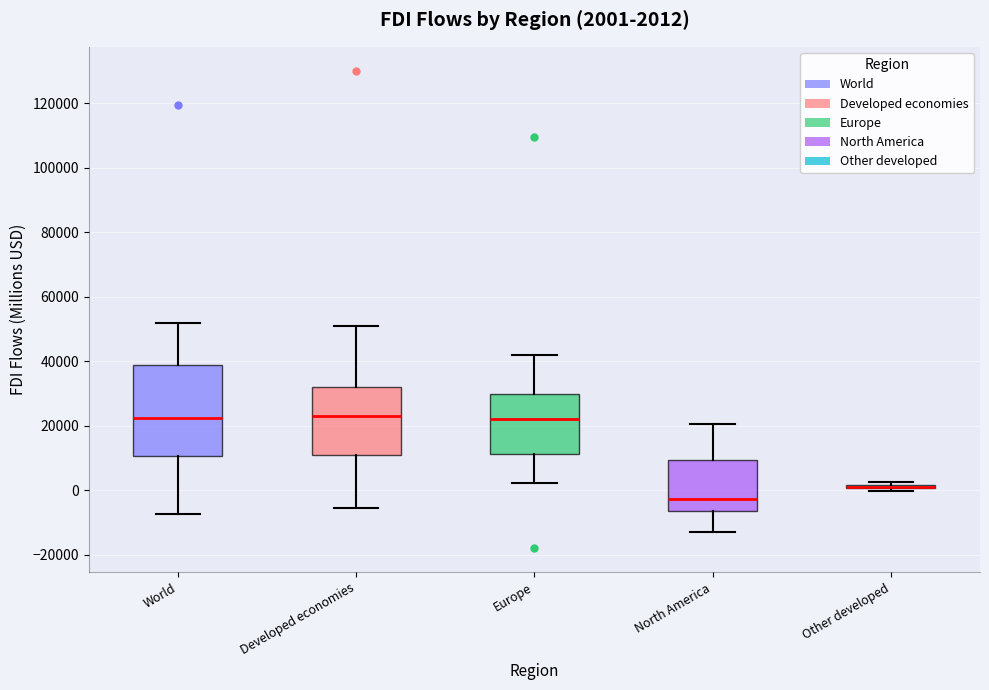

Which box is the tallest, from its lower edge to its upper edge?

World